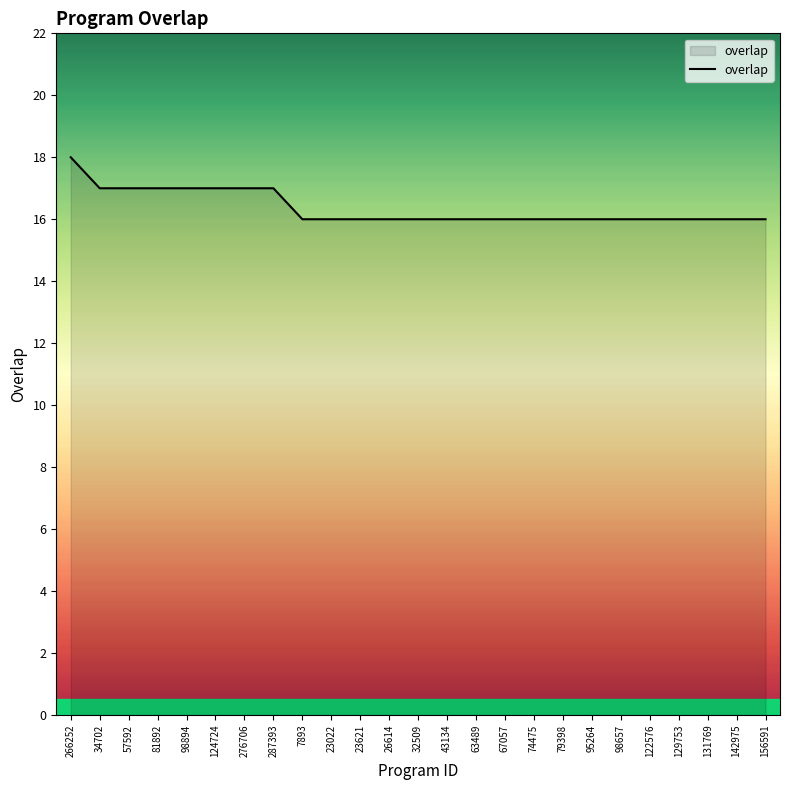

Approximately how many times larger is the value at 266252 compared to 124724?

1.1